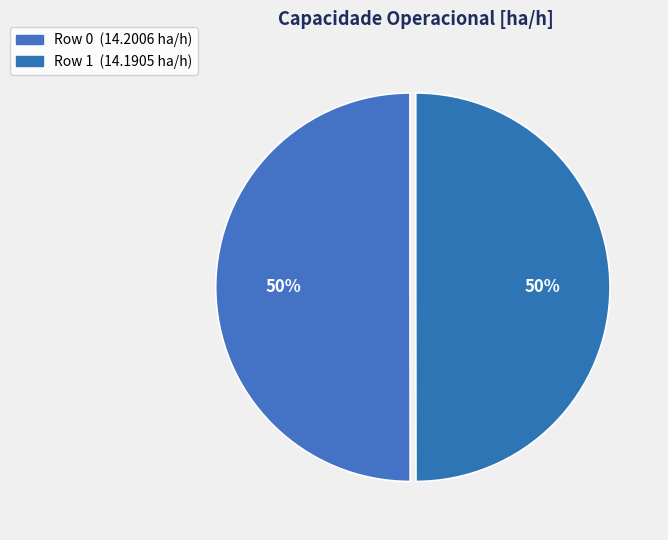

How many segments does this pie chart have?

2